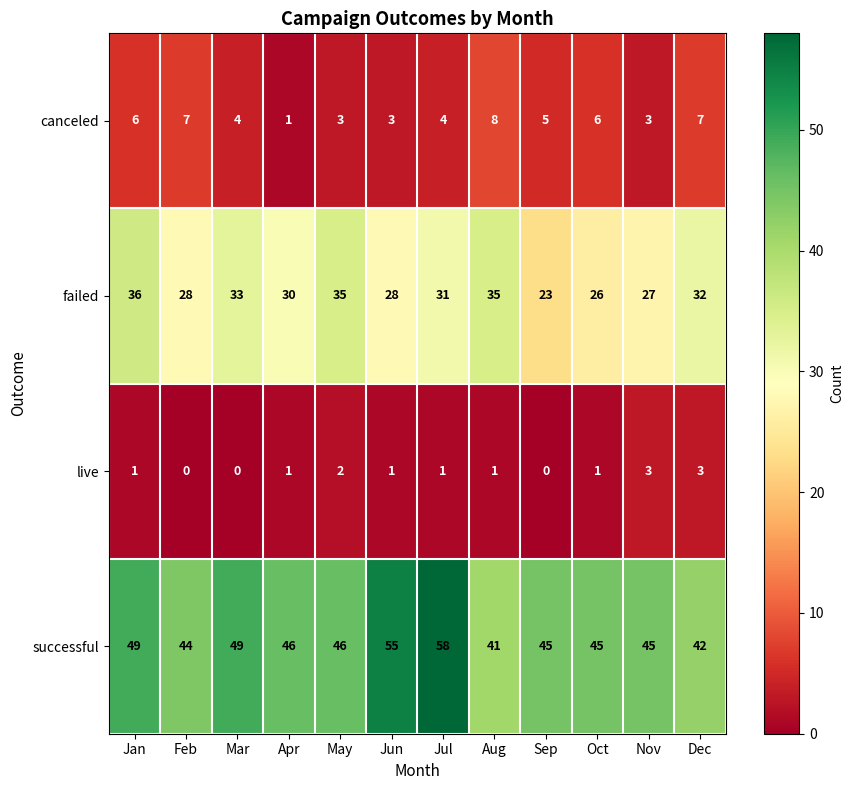

What is the highest value of the failed series?

36